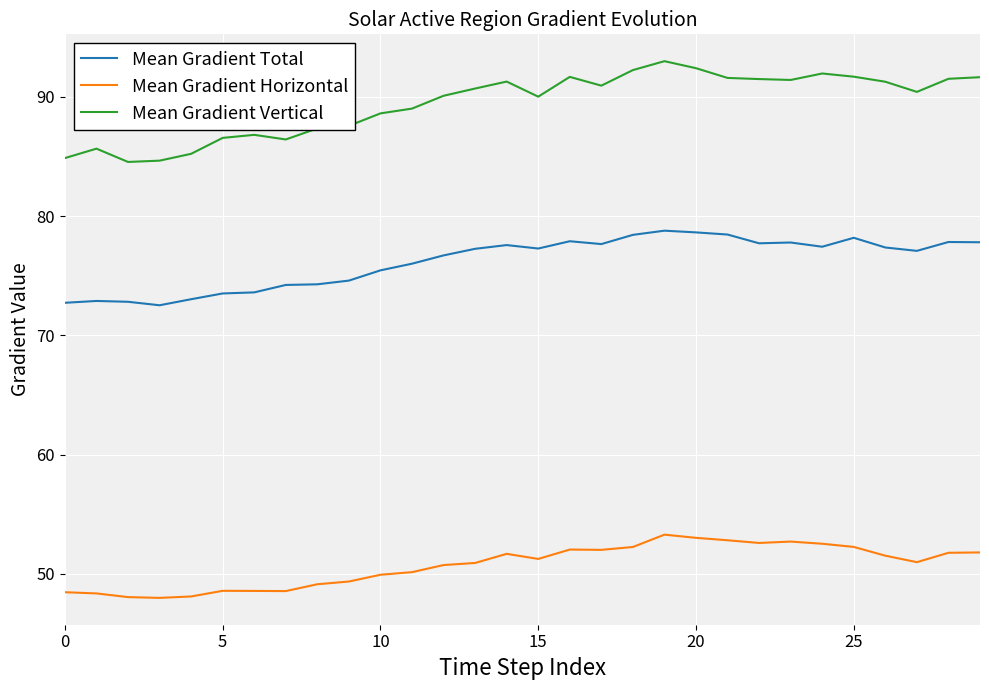

What is the smallest value displayed?

48.0